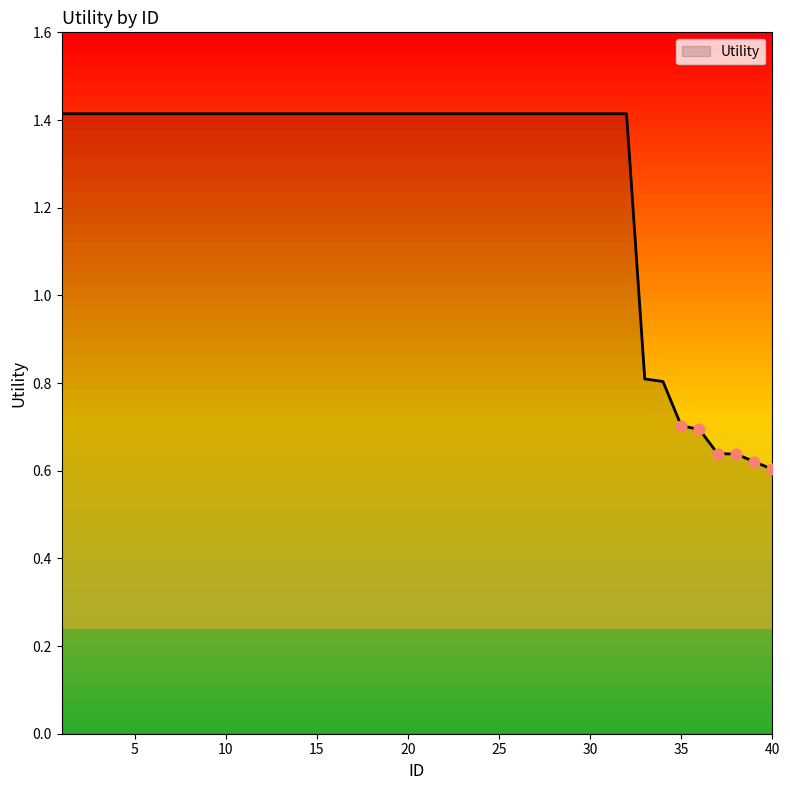

What is the greatest value displayed?

1.4